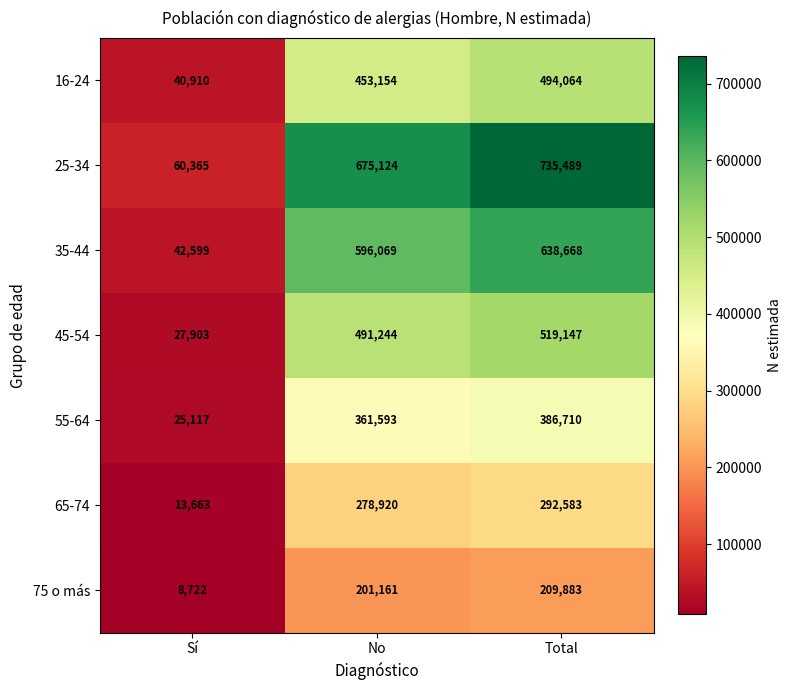

At which category is the sum across all series the highest?

Total